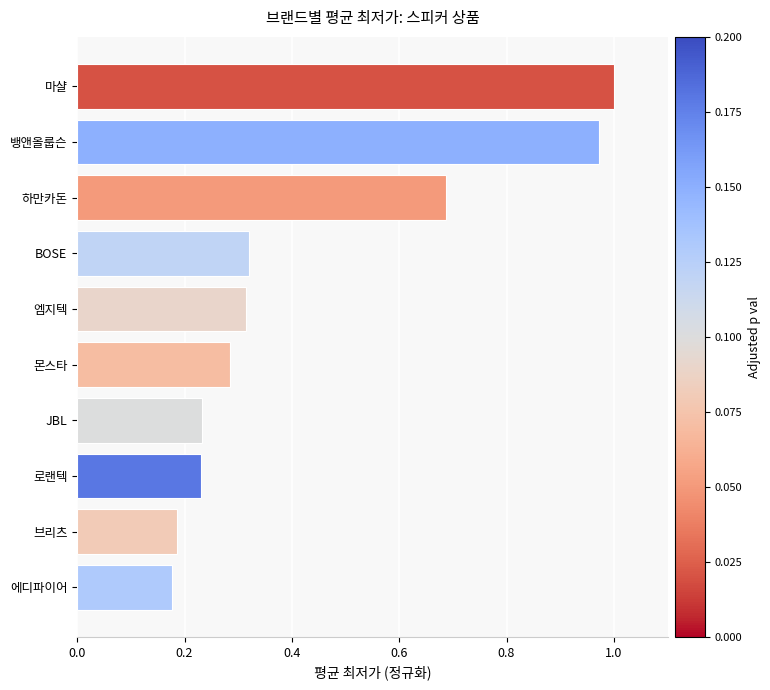

True or false: the data shows 1.0 at 뱅앤올룹슨.

True